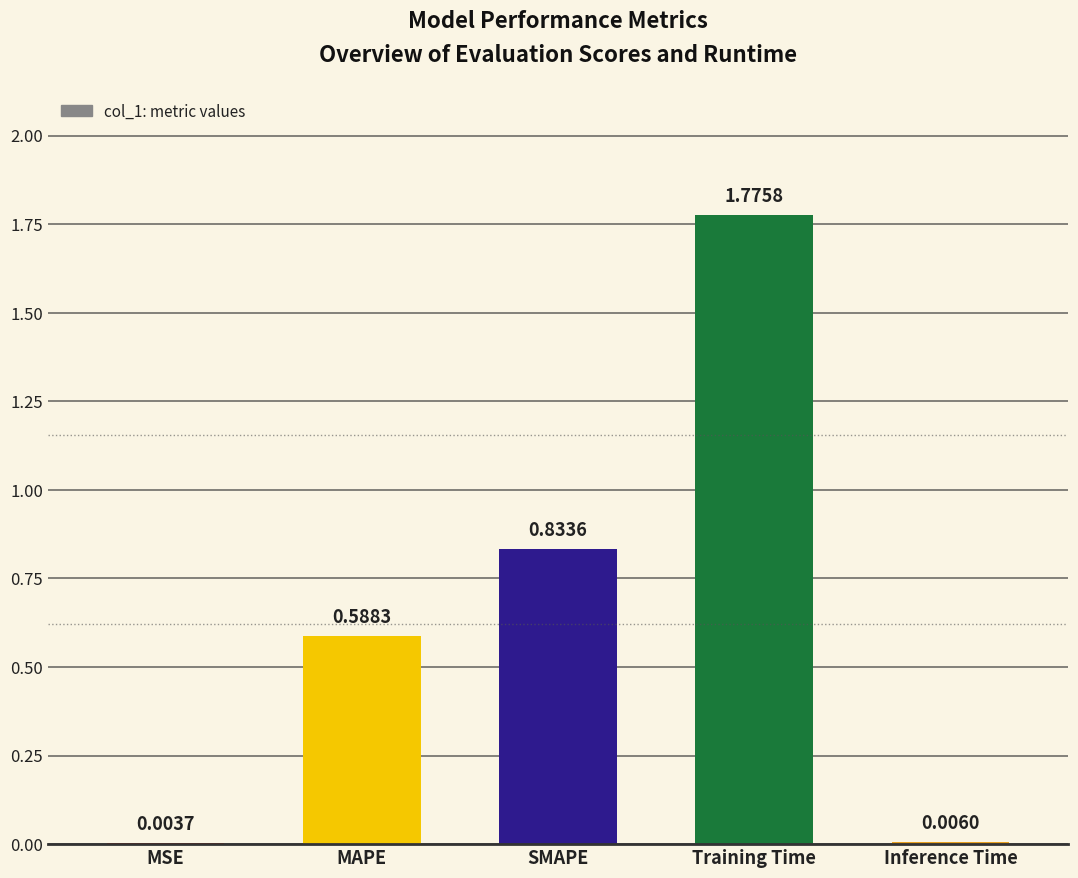

What is the sum of all values?

3.2